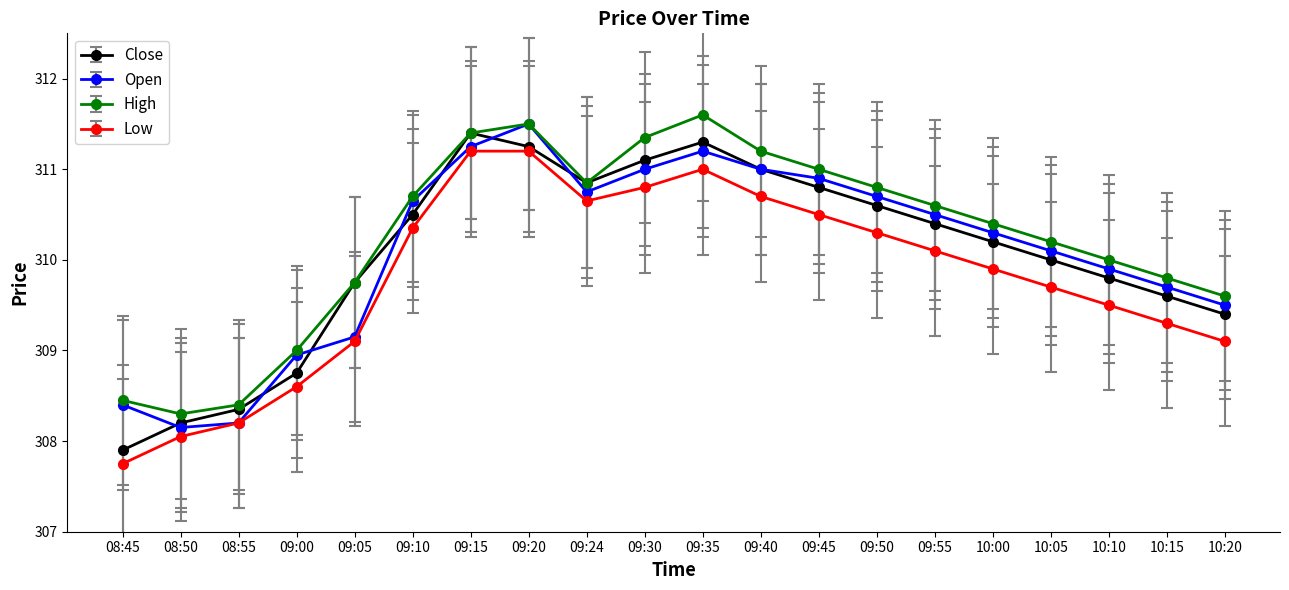

The Open series shows 417.7 at 10:00. True or false?

False